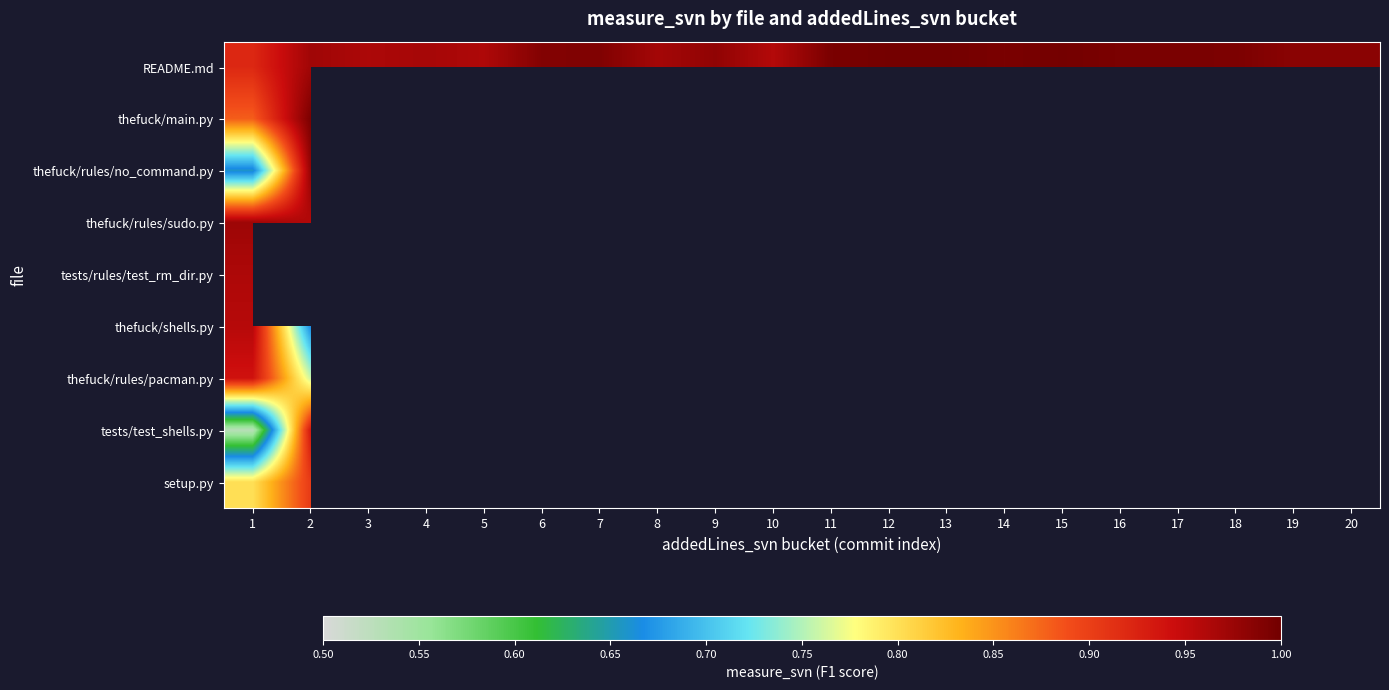

Which has a higher value, 1 or 14?

14